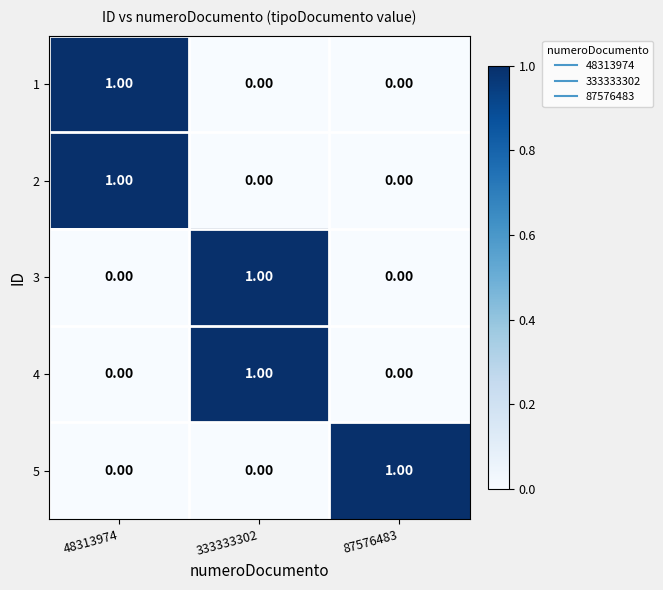

What is the difference between the highest and lowest values at 87576483?

1